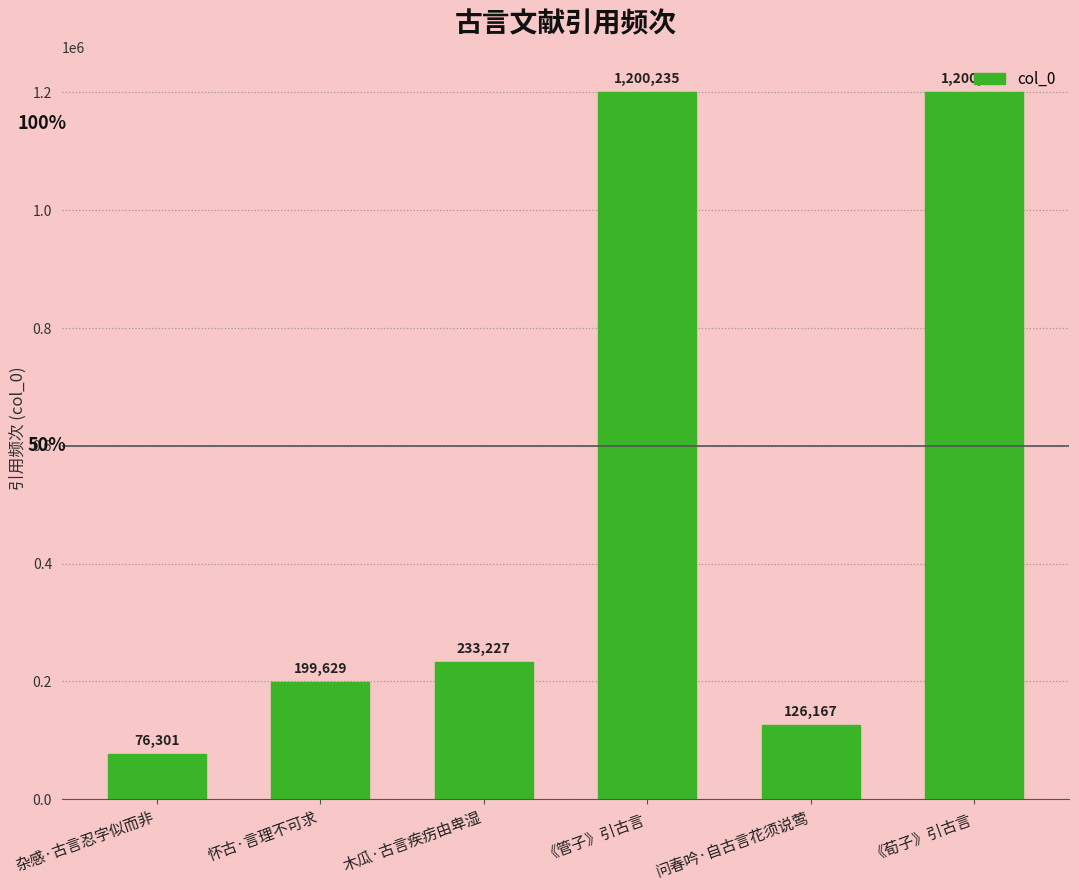

Rank the categories by value from highest to lowest.

《荀子》引古言, 《管子》引古言, 木瓜·古言疾疠由卑湿, 怀古·言理不可求, 问春吟·自古言花须说莺, 杂感·古言忍字似而非